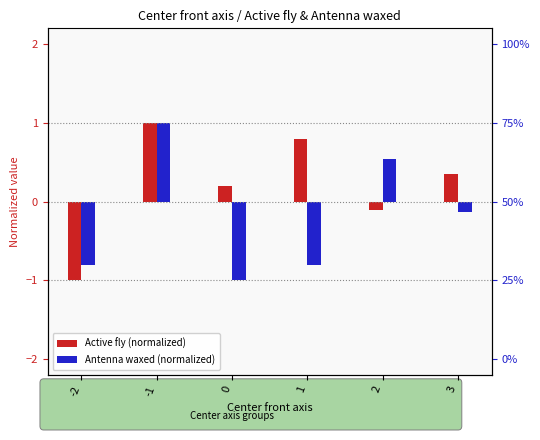

How many values in Antenna waxed (normalized) are above zero?

2